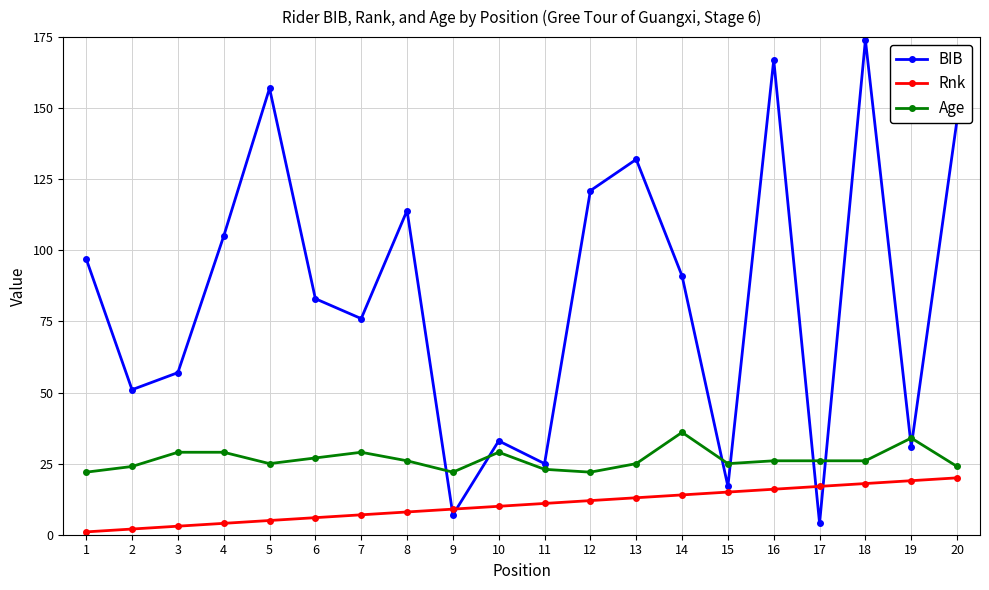

How many interior local valleys does the BIB series have?

7